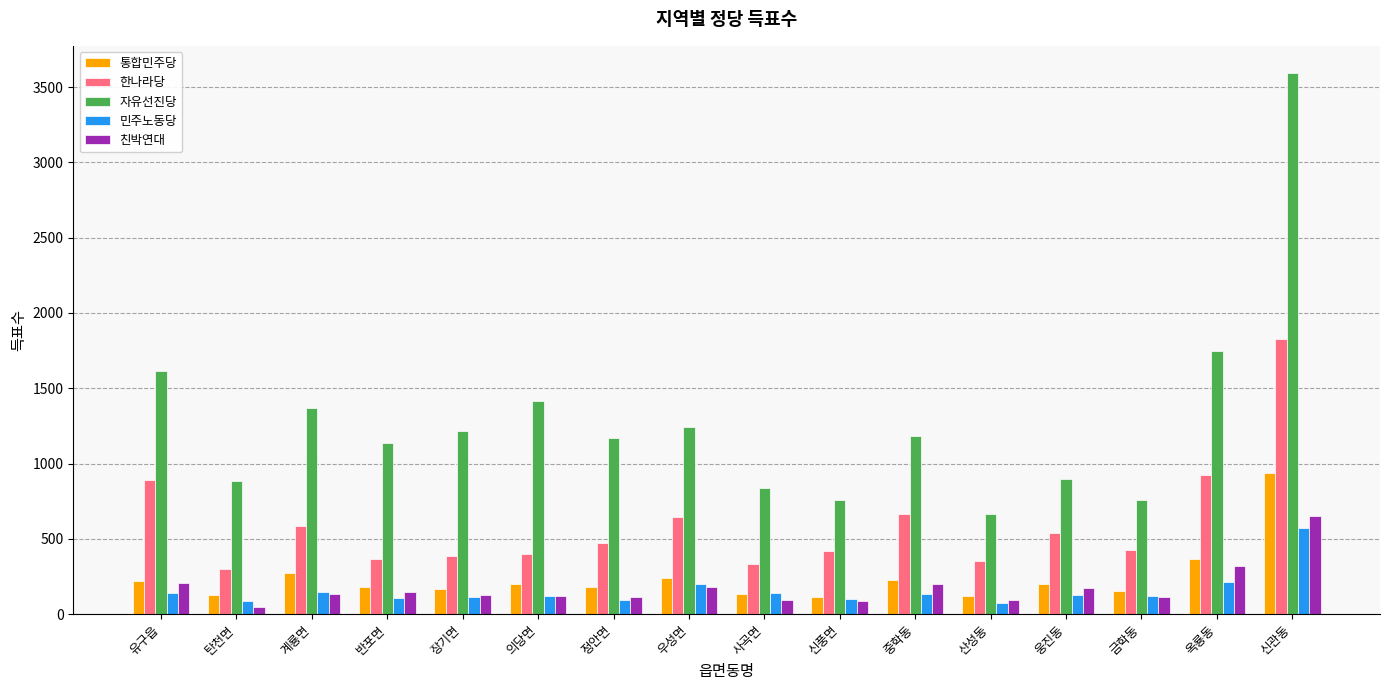

How many bars are there in total?

80